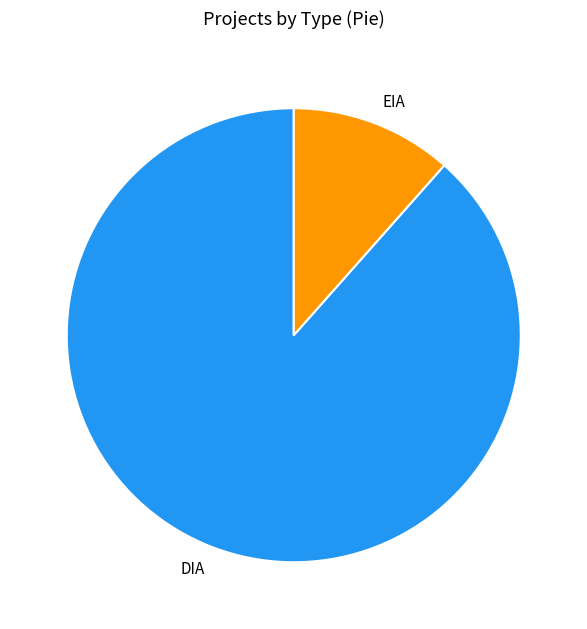

Is it true that EIA is 12% of the pie?

True